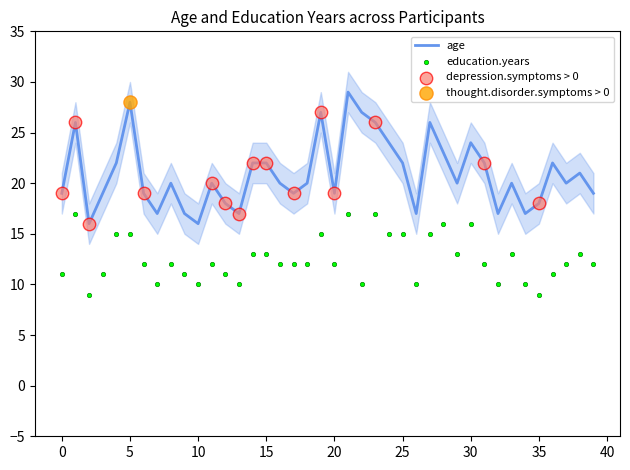

Which series has the largest total across all categories?

age